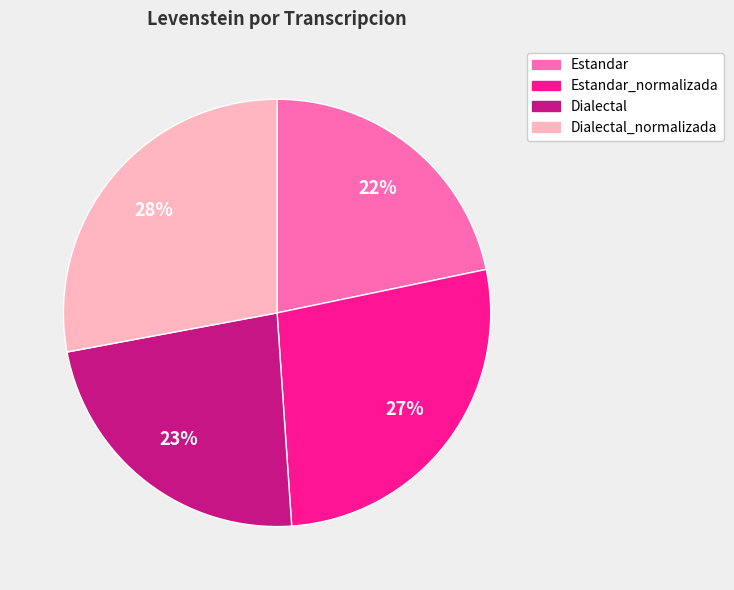

Is there any slice that represents more than half of the pie?

No